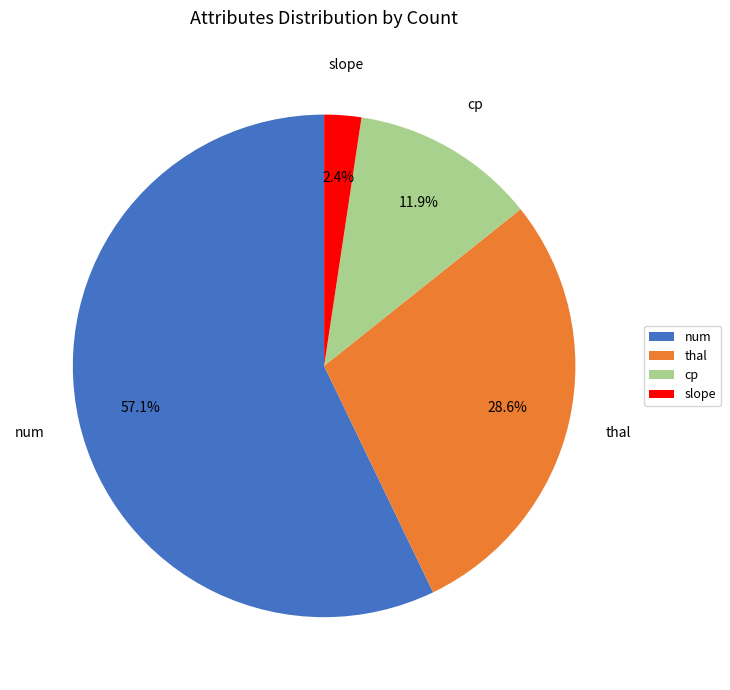

To the nearest percent, what is the average slice percentage?

25%